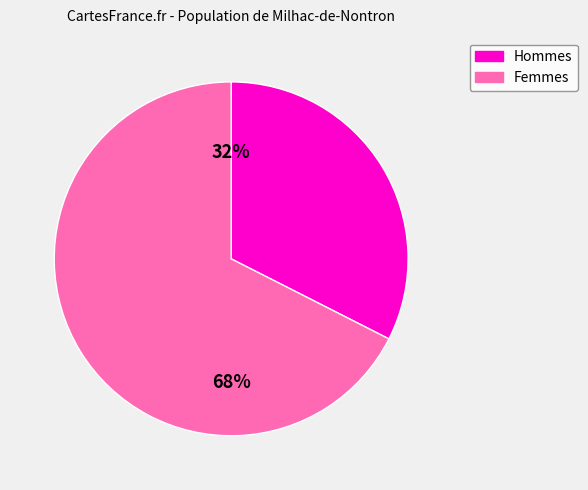

To the nearest percent, what is the average slice percentage?

50%